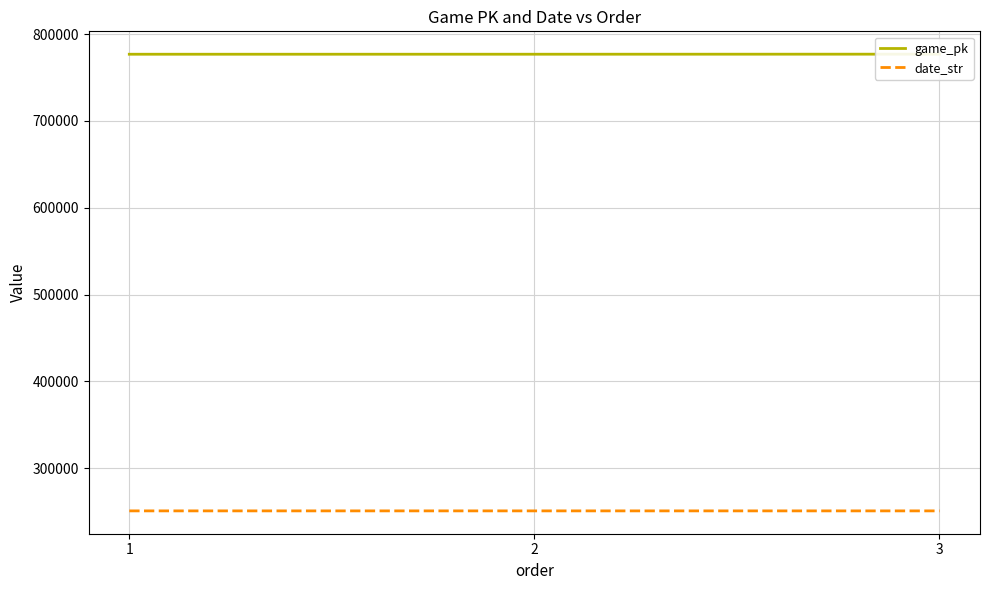

Reading left to right, what are all the values shown in this chart?

game_pk: 1=776763	2=776779	3=776843
date_str: 1=250812	2=250811	3=250806